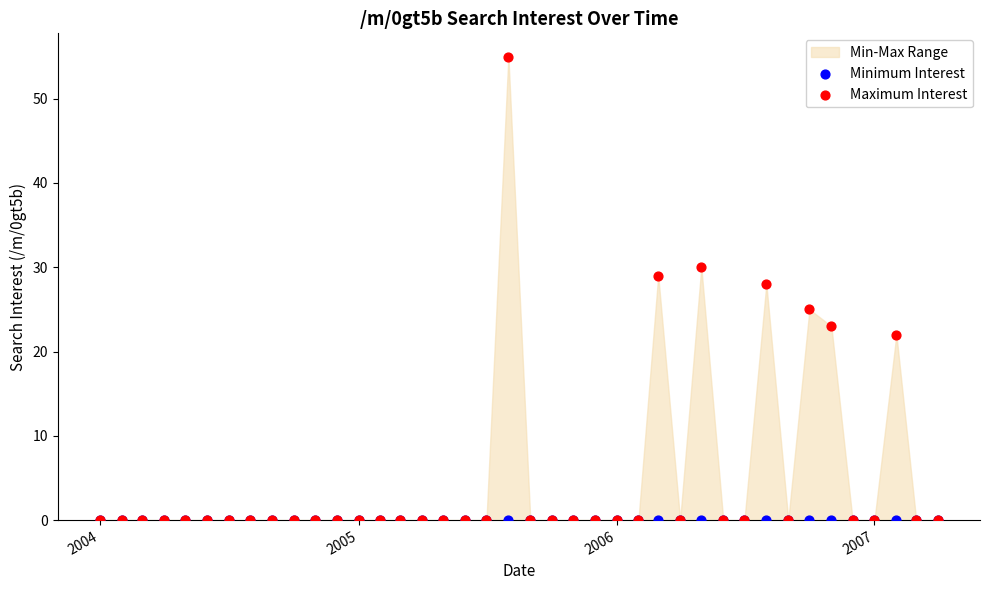

Across all series, what Y value is closest to 27?

28